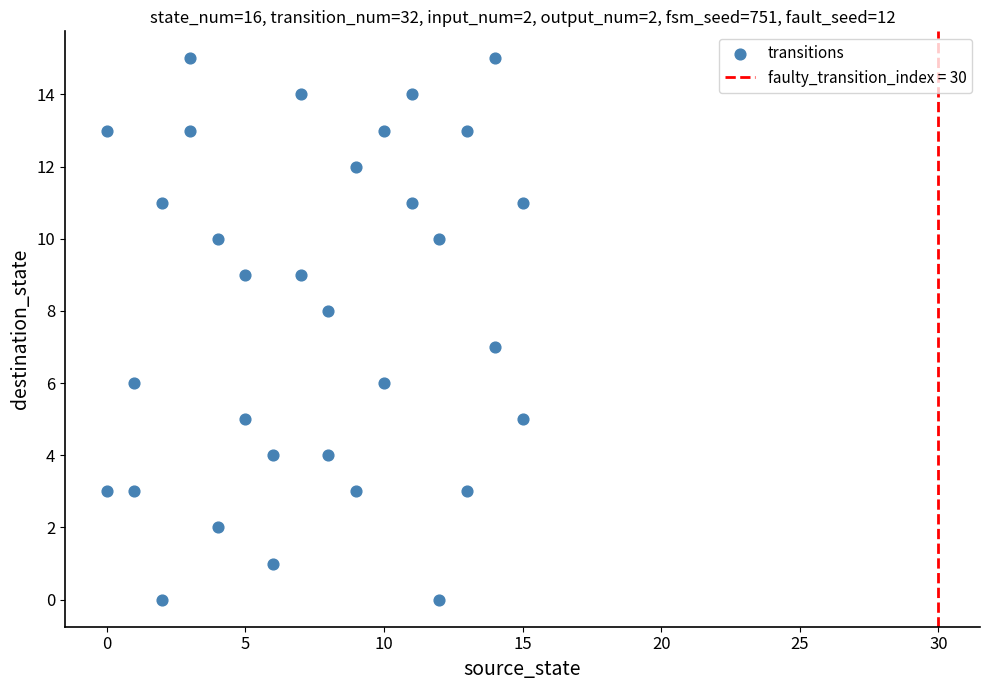

What is the range of Y values (max minus min)?

15